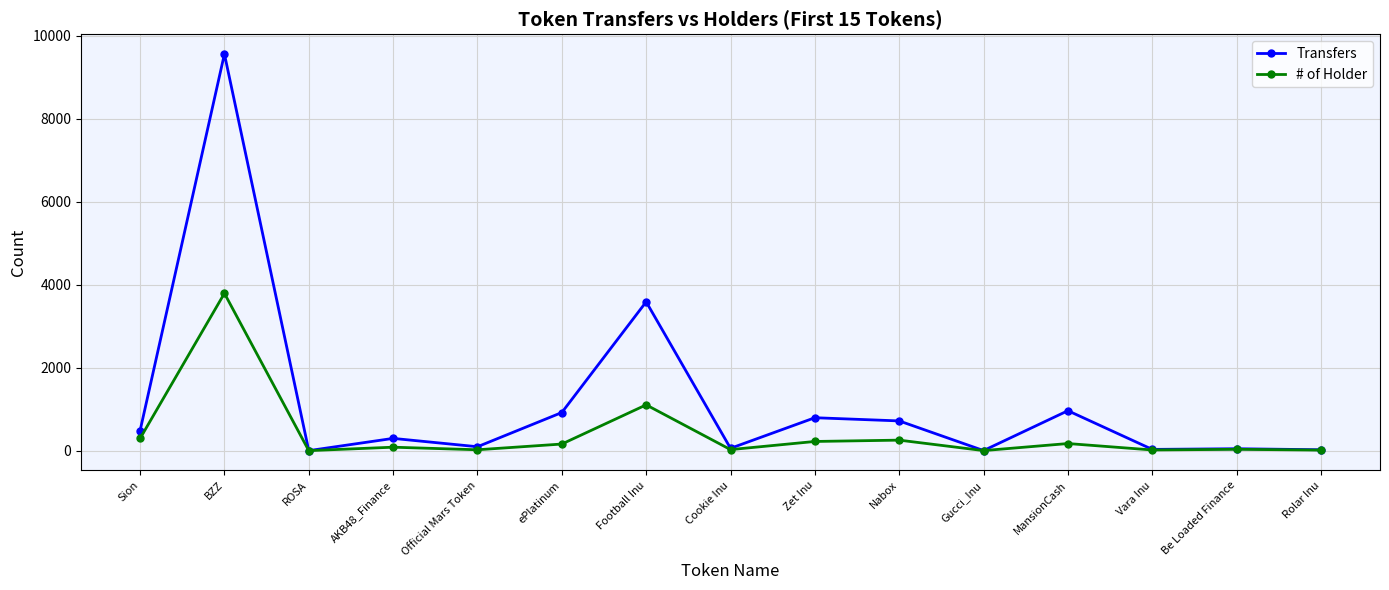

At BZZ, list the series in order from largest to smallest.

Transfers, # of Holder